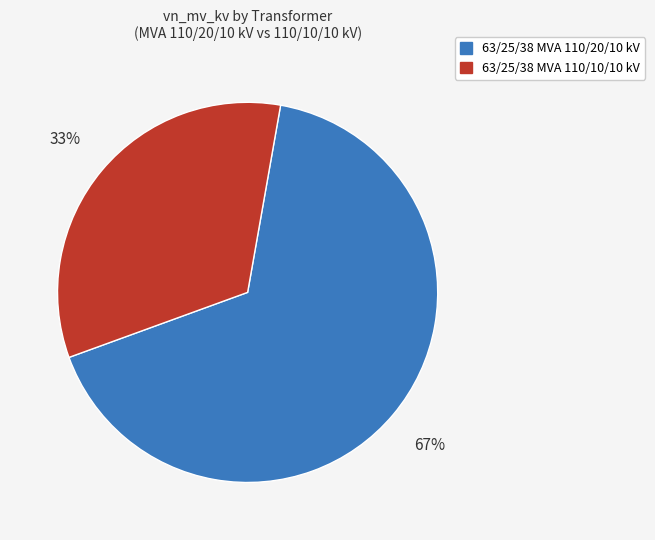

How many segments does this pie chart have?

2